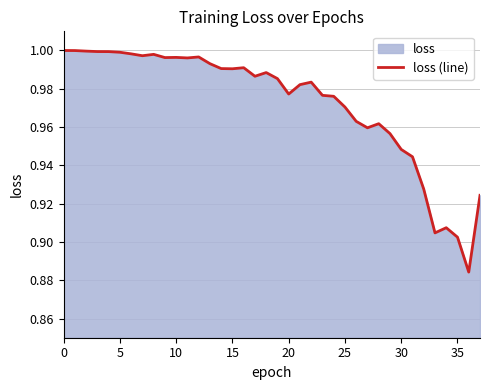

What is the sum of all values?

37.0